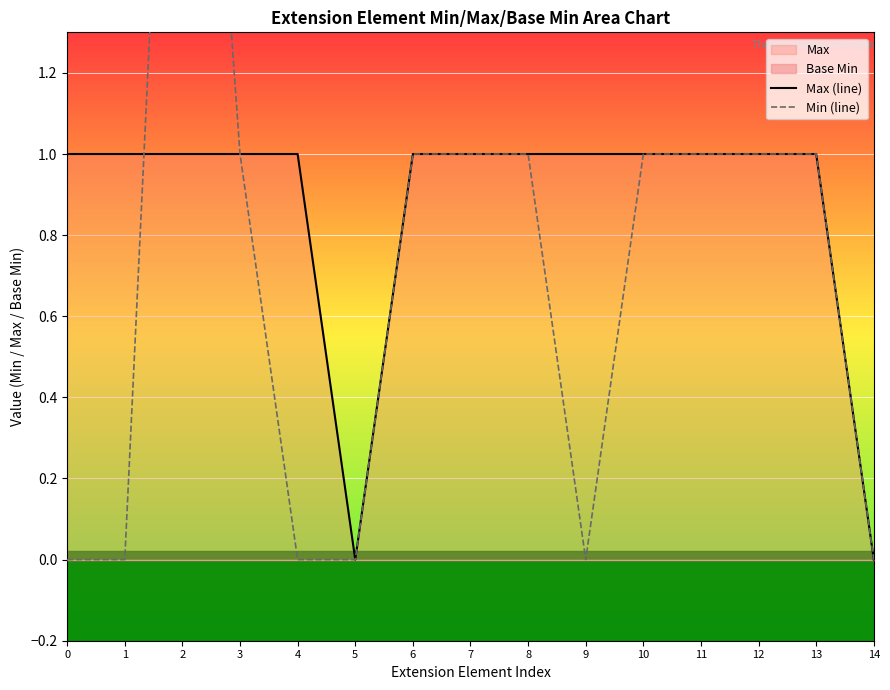

At 9, list the series in order from smallest to largest.

Min (line), Max (line)